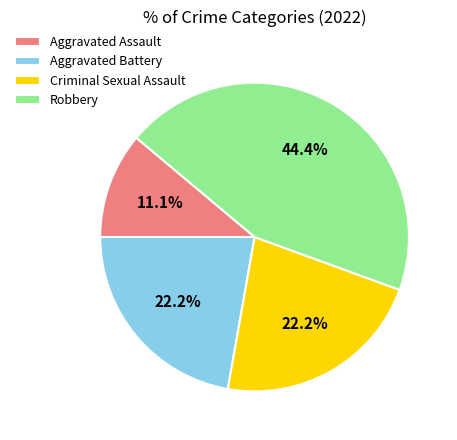

To the nearest percent, what is the difference between the largest and smallest slice percentages?

33%